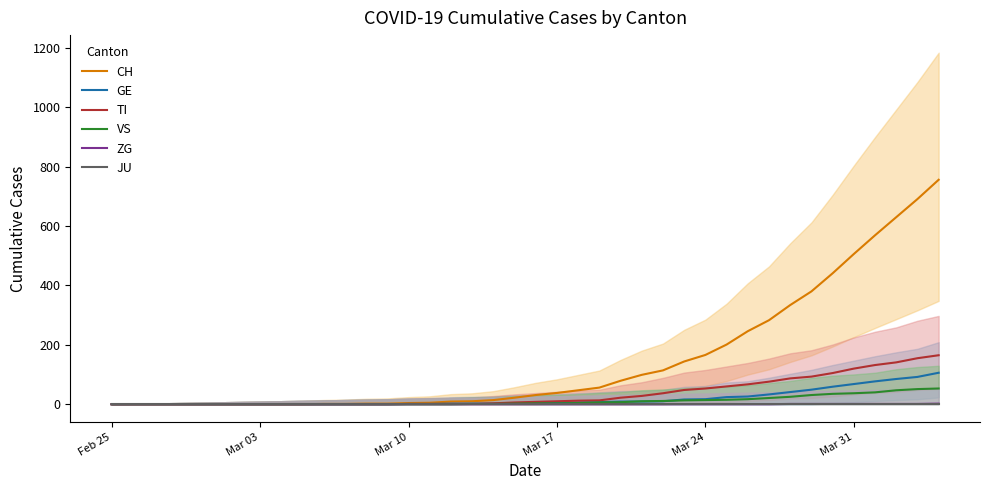

At which label does TI reach its minimum?

Feb 25